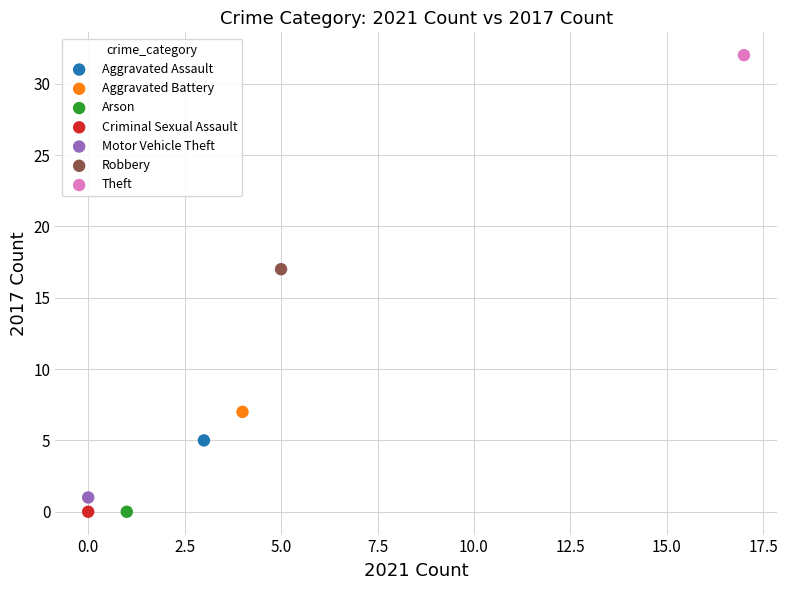

Which series contains the highest Y value?

Theft